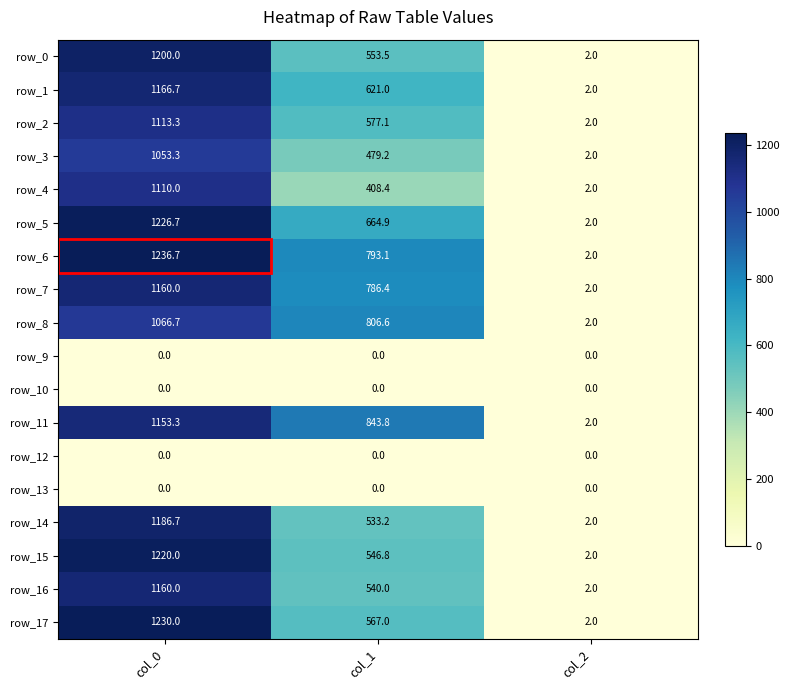

How many distinct data groups are displayed?

18